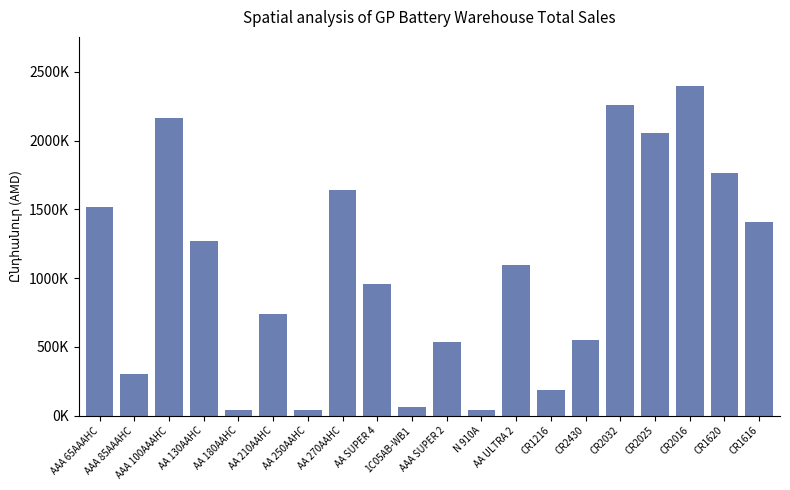

The chart shows a value of 3706229 at CR2016. True or false?

False